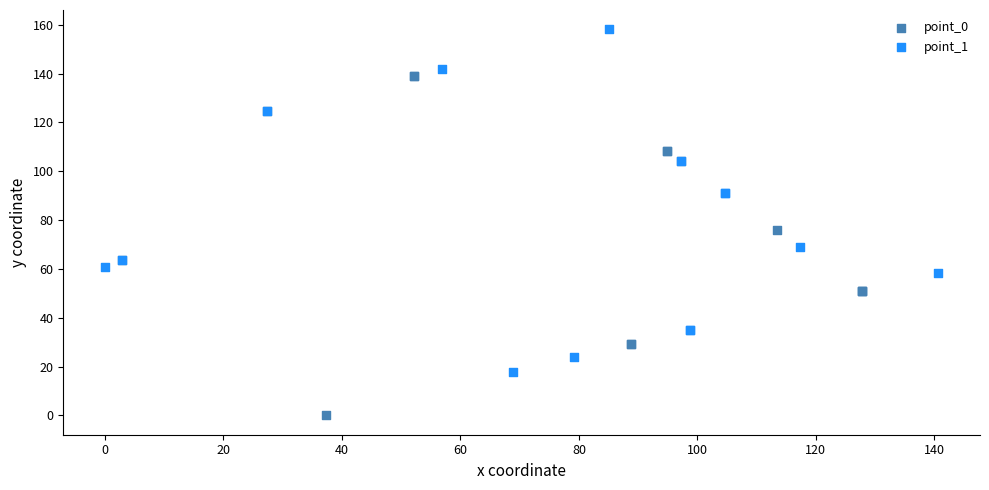

Which series reaches the maximum Y coordinate?

point_1